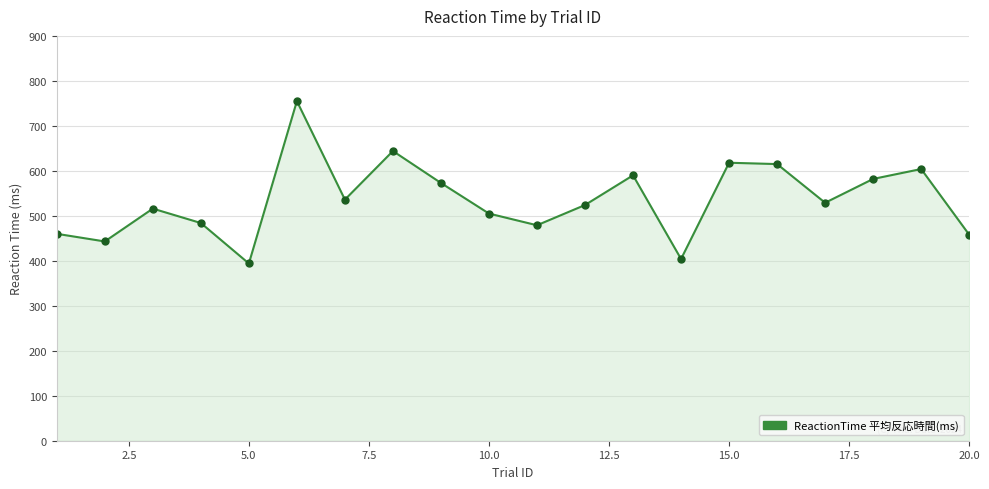

How many interior local peaks (higher than both neighbors) does the data have?

6